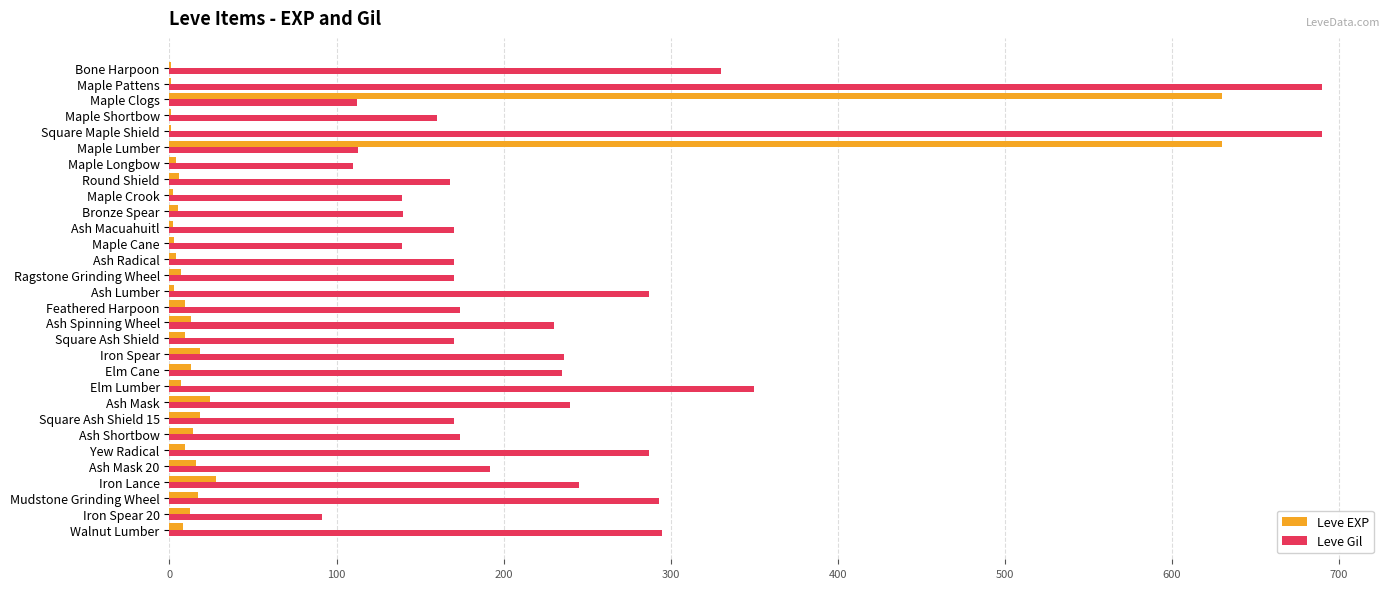

Where is Leve Gil nearest to the value 390?

Elm Lumber